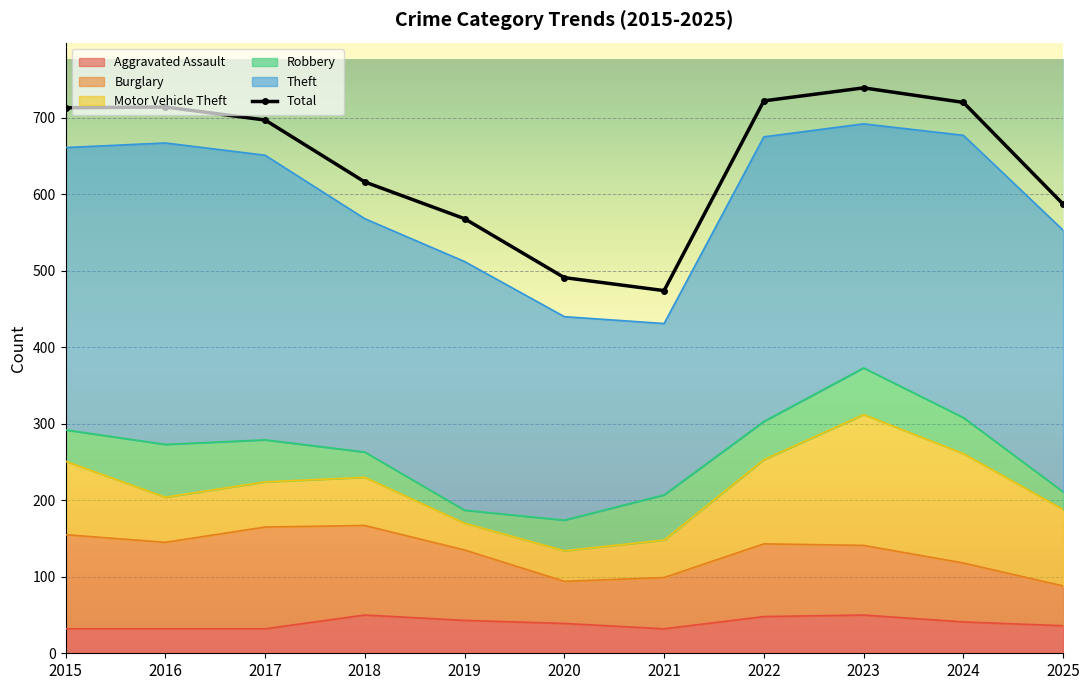

Where is the first local maximum for Motor Vehicle Theft?

2018